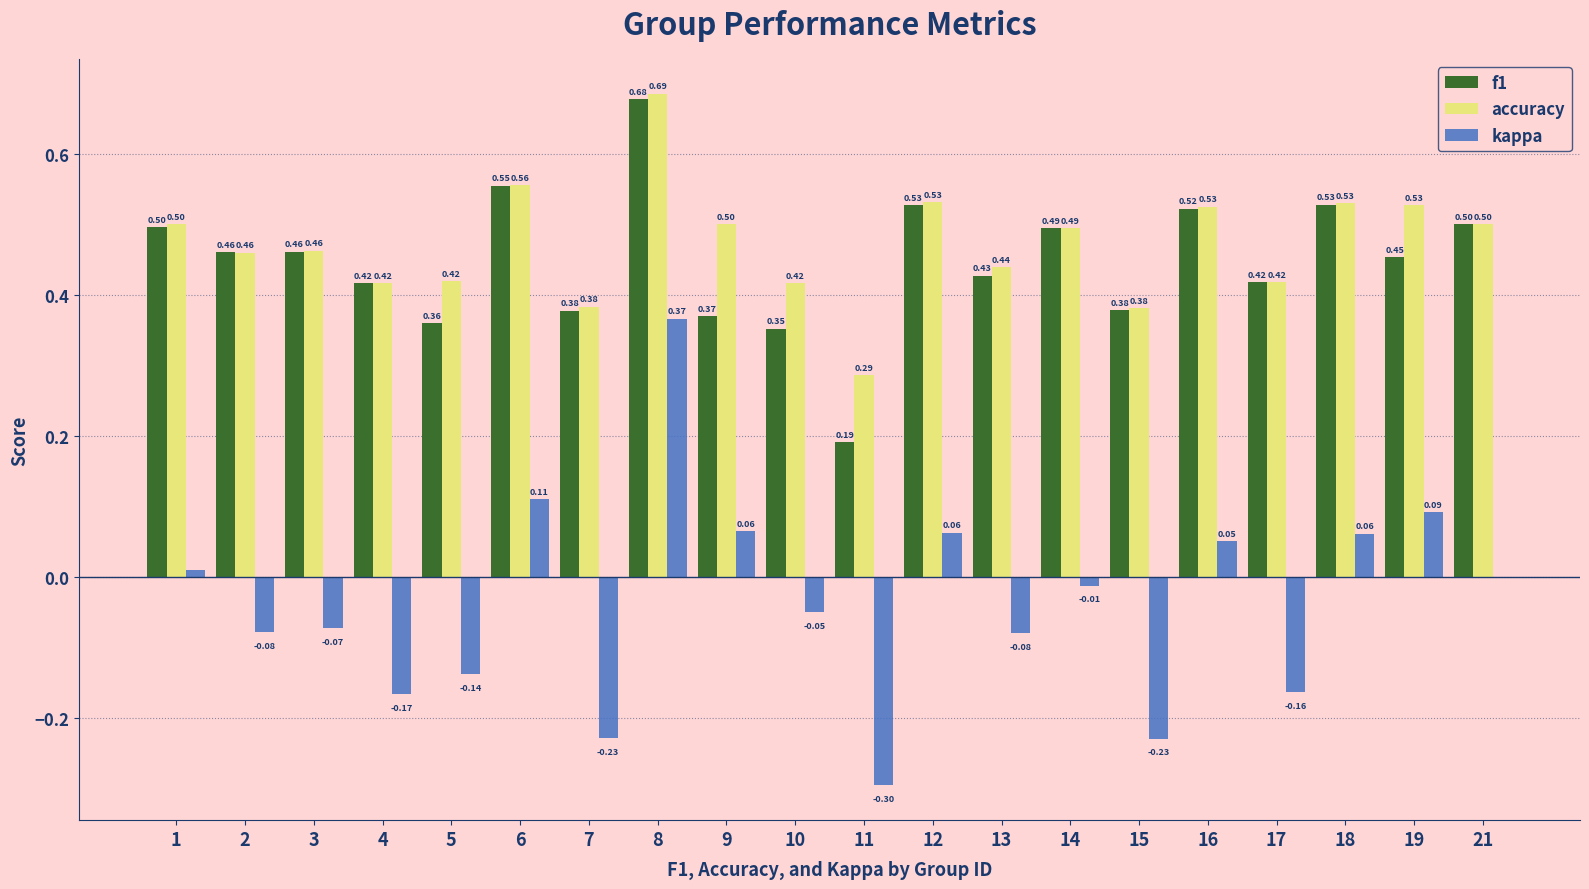

What is the sum of all accuracy values?

9.4